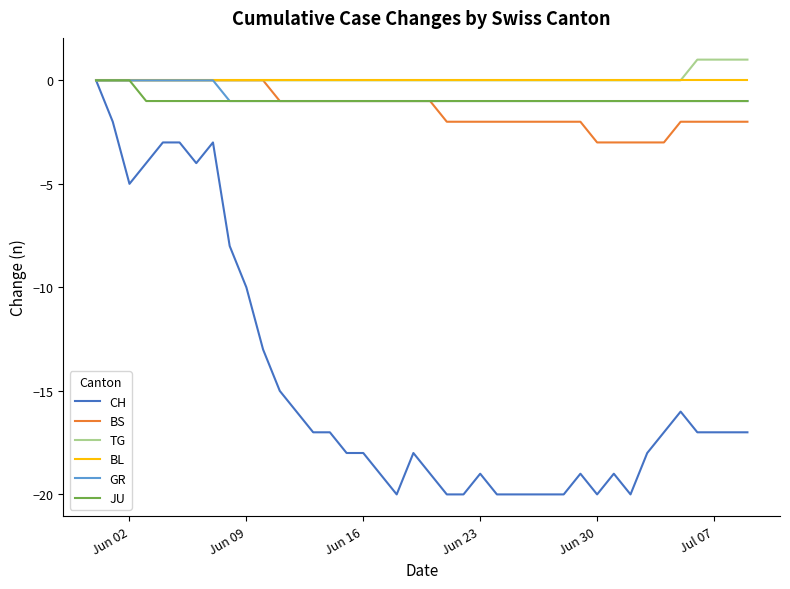

Which series has the widest spread of values?

CH